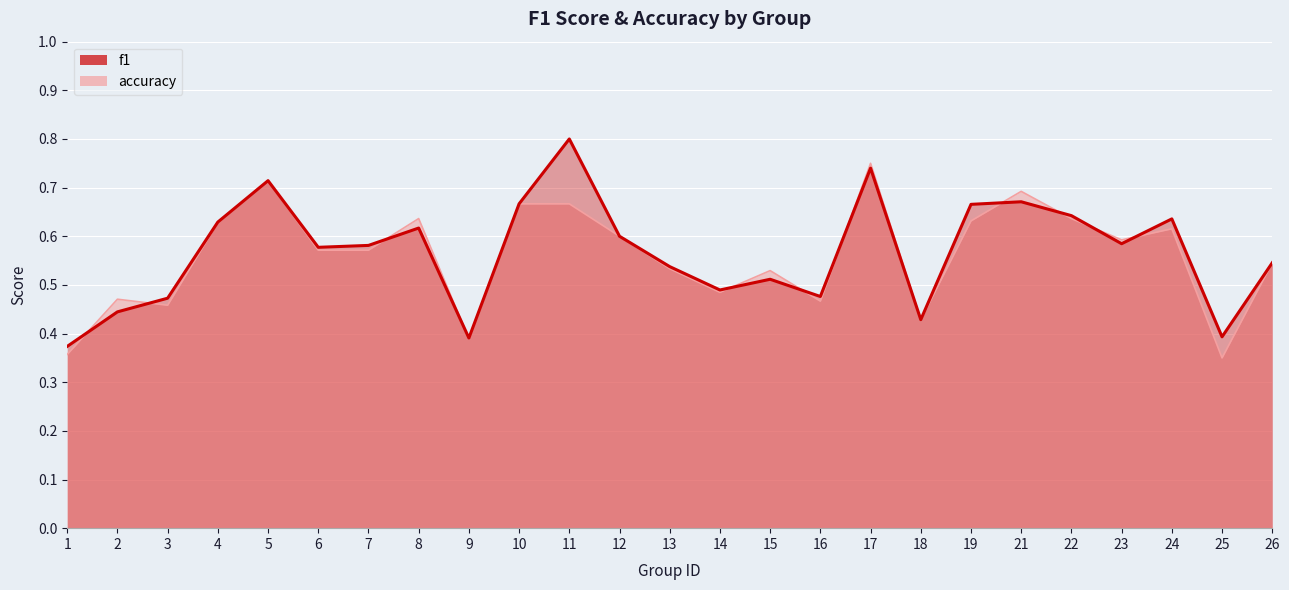

Which label corresponds to the largest value in the chart?

11